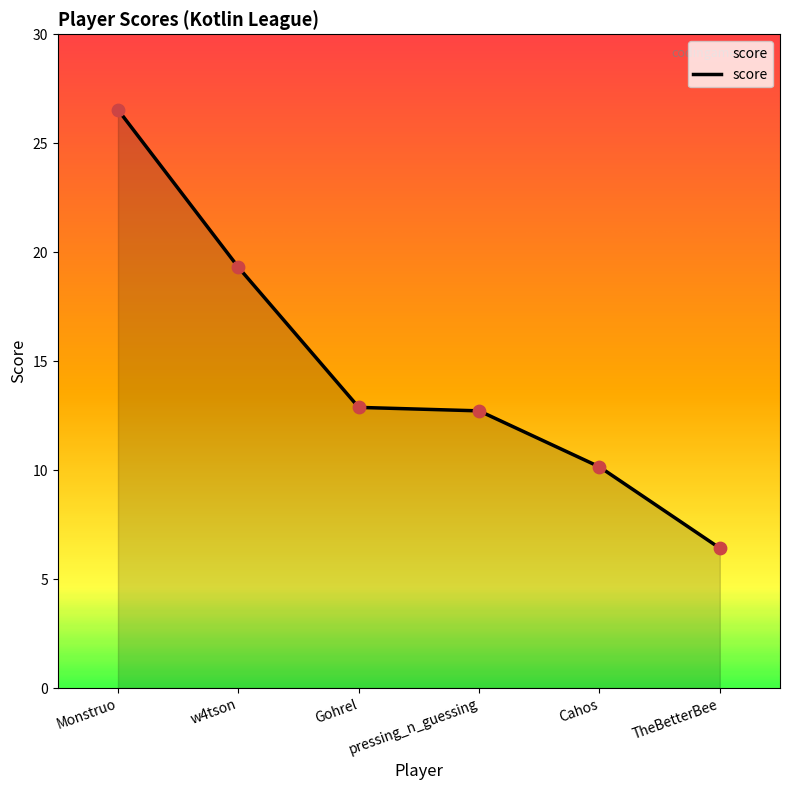

Which has a higher value, pressing_n_guessing or Monstruo?

Monstruo